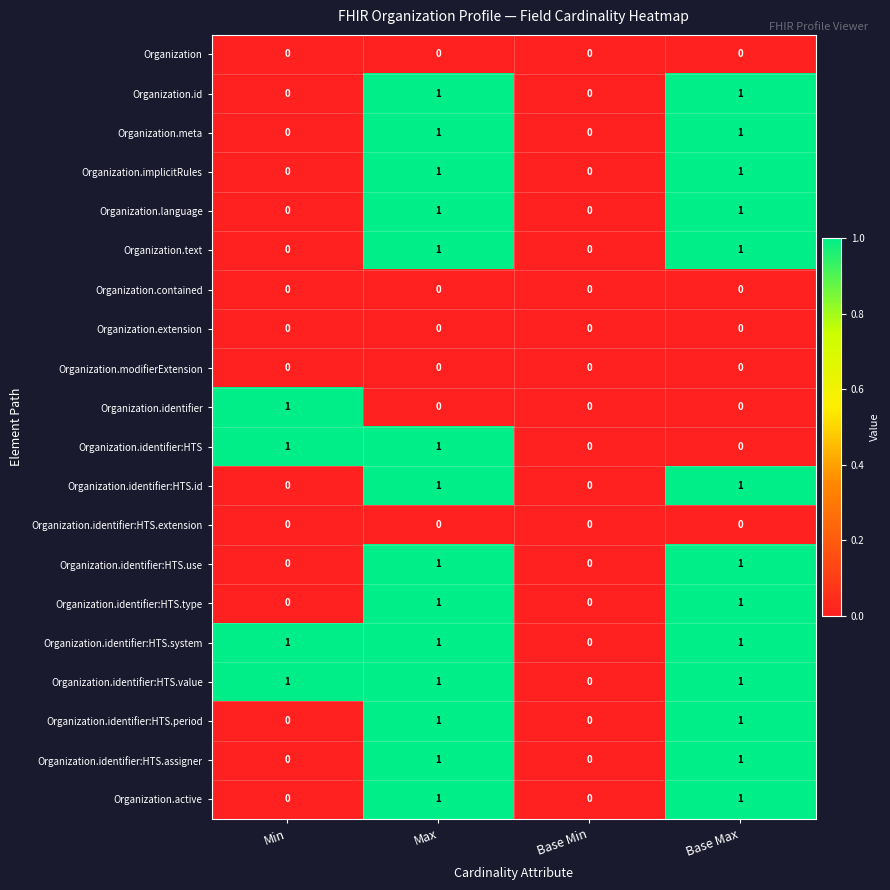

At which category is the sum across all series the highest?

Max